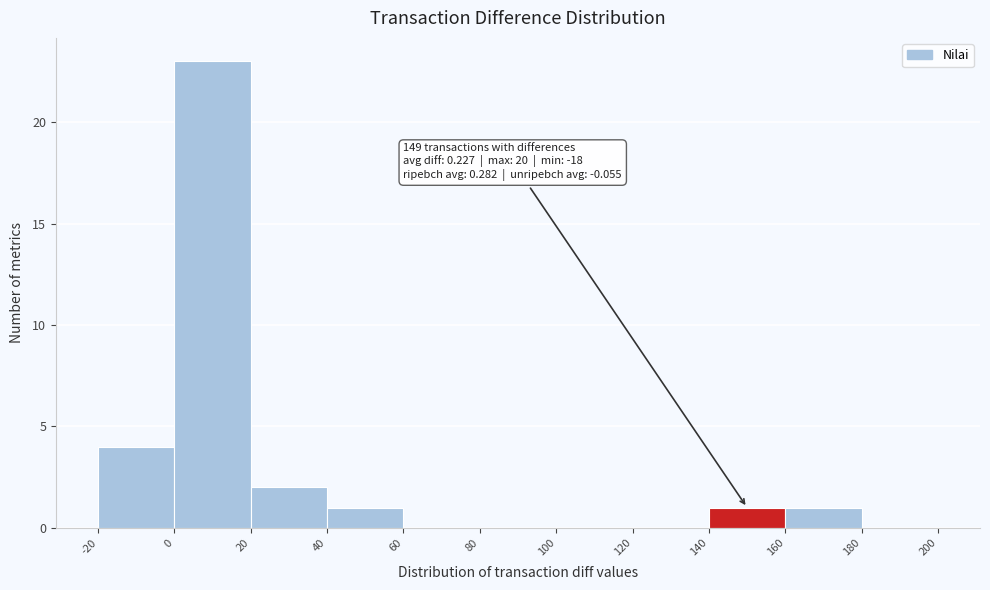

Which range on the x-axis has the tallest bar?

0 to 20